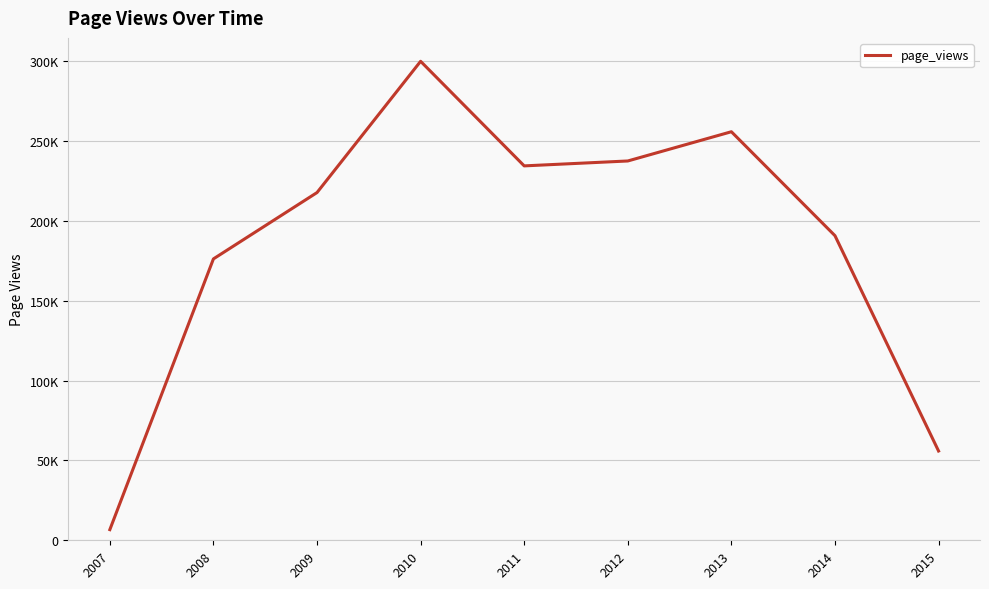

What is the change in value from 2009 to 2011?

+16693